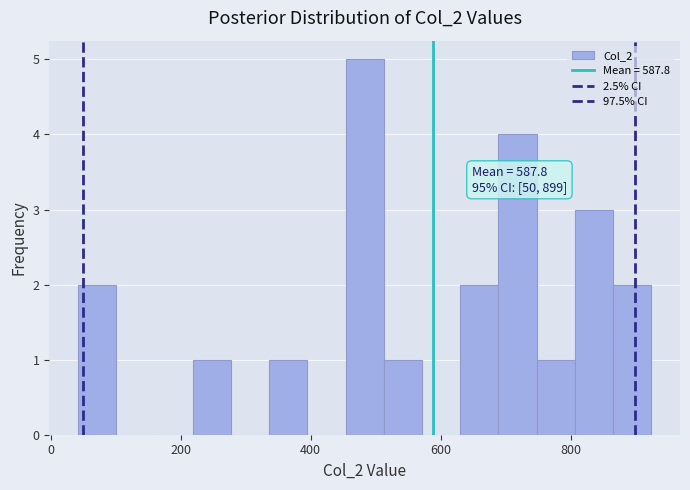

Around what value on the x-axis is the tallest bar? Give the approximate position of its centre, as read against the axis.

480